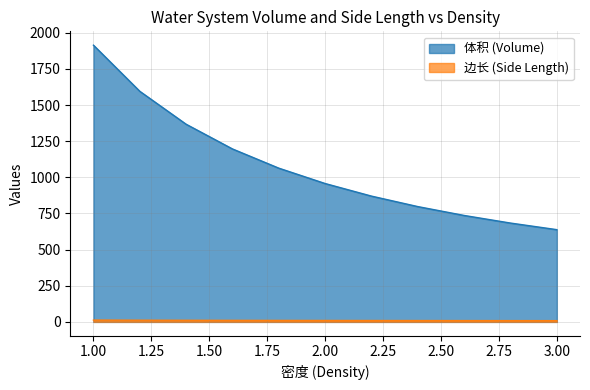

True or false: 边长 (Side Length) and 体积 (Volume) intersect in this chart.

False